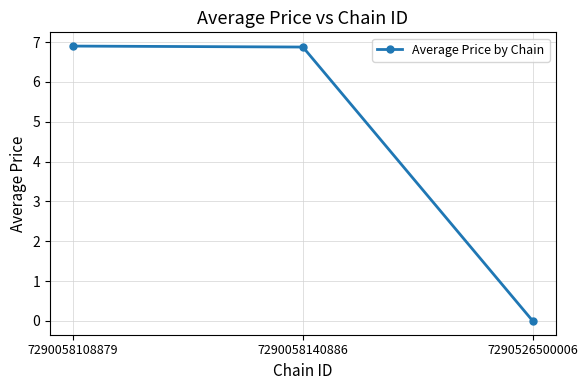

The chart shows a value of 10.3 at 7290058108879. True or false?

False